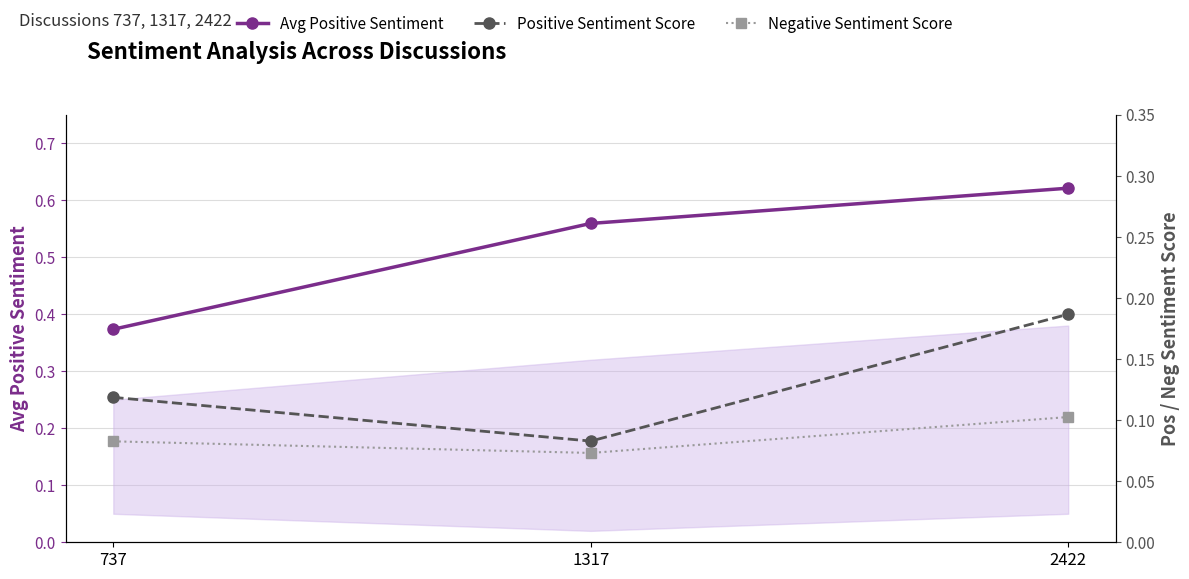

What are all the series names shown in the legend?

Avg Positive Sentiment, Positive Sentiment Score, Negative Sentiment Score